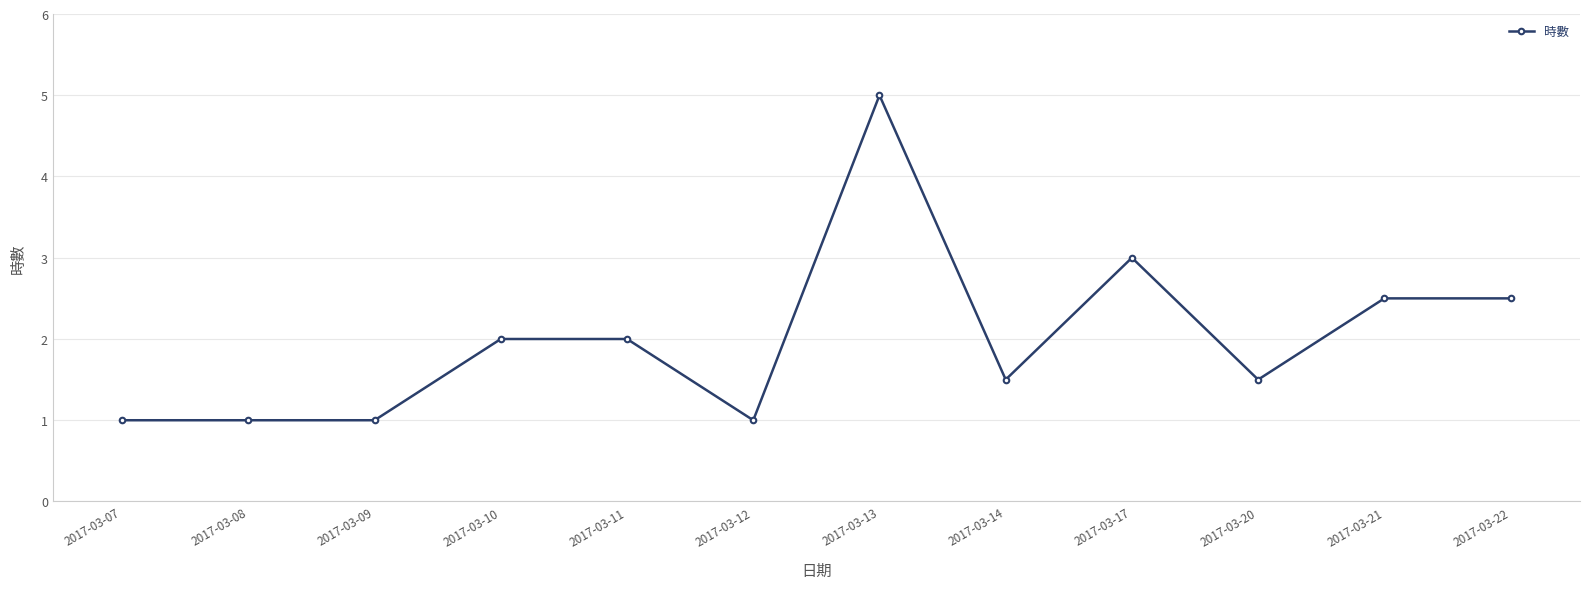

Which has a higher value, 2017-03-08 or 2017-03-10?

2017-03-10